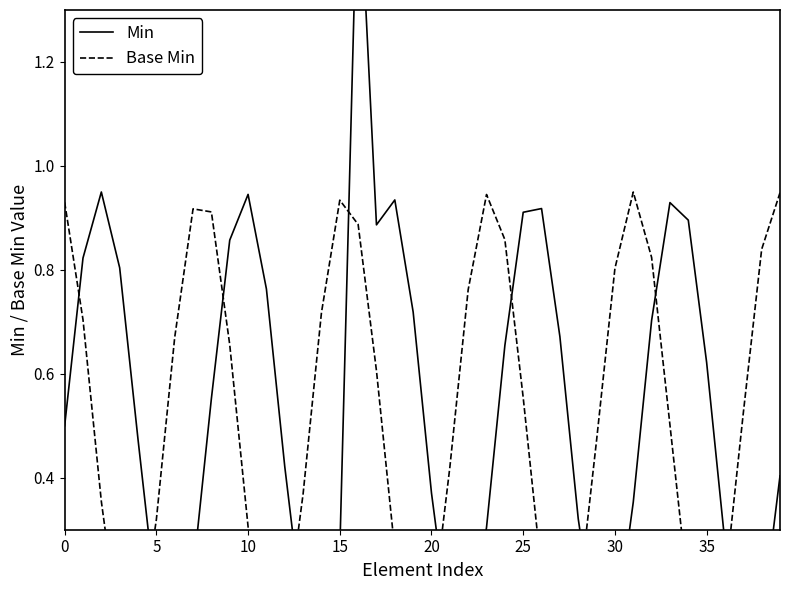

Where is Min nearest to the value 0?

30